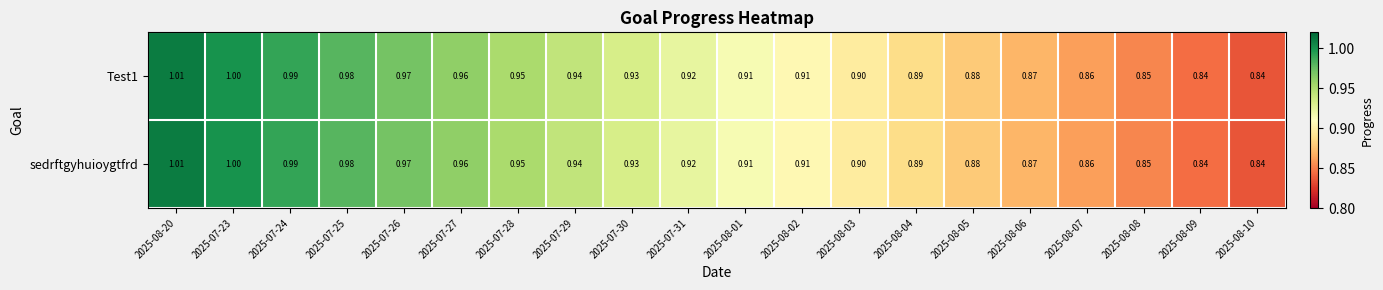

Is the value of sedrftgyhuioygtfrd at 2025-08-07 greater than the value of Test1 at 2025-08-10?

Yes